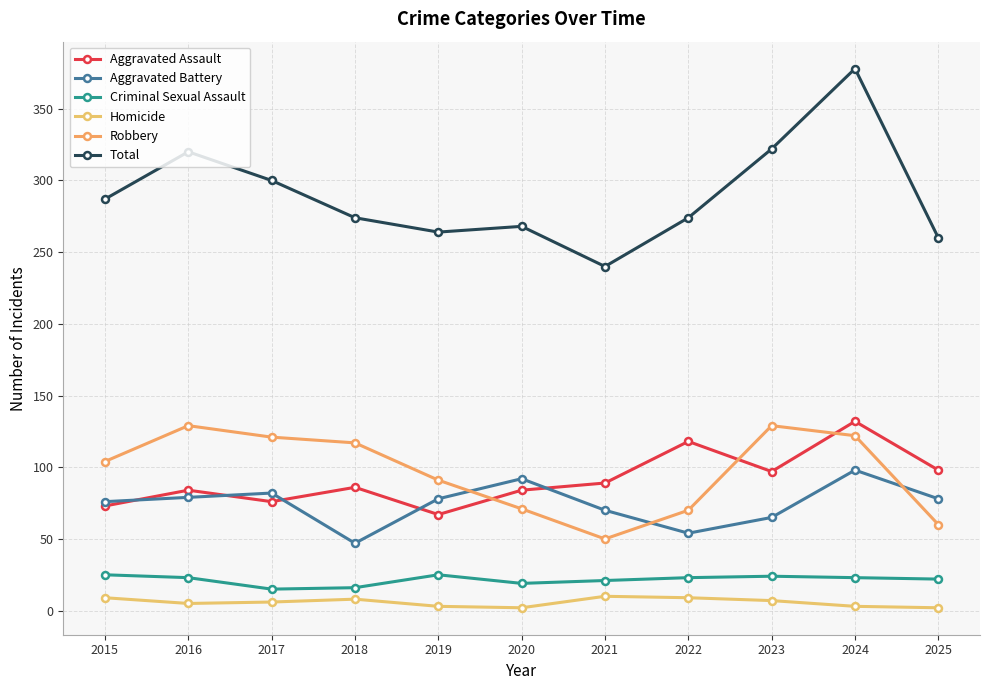

In Criminal Sexual Assault, how many points are lower than both neighbors (excluding endpoints)?

2